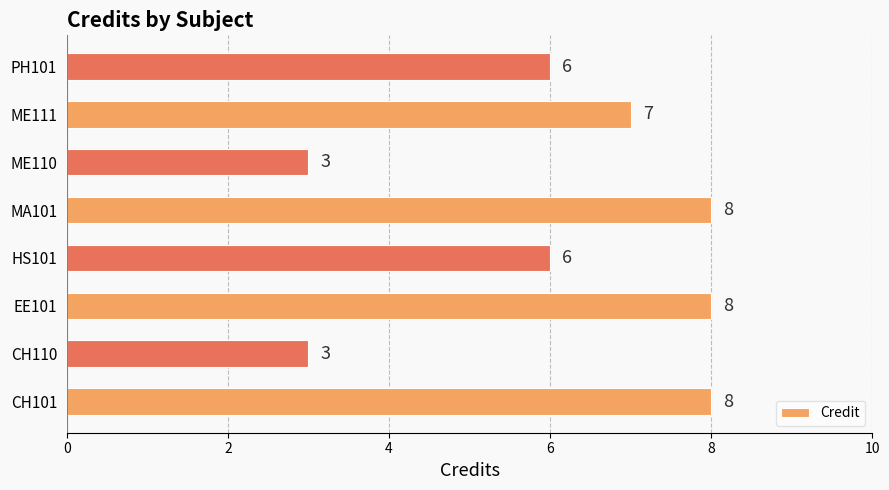

Read the value at MA101.

8